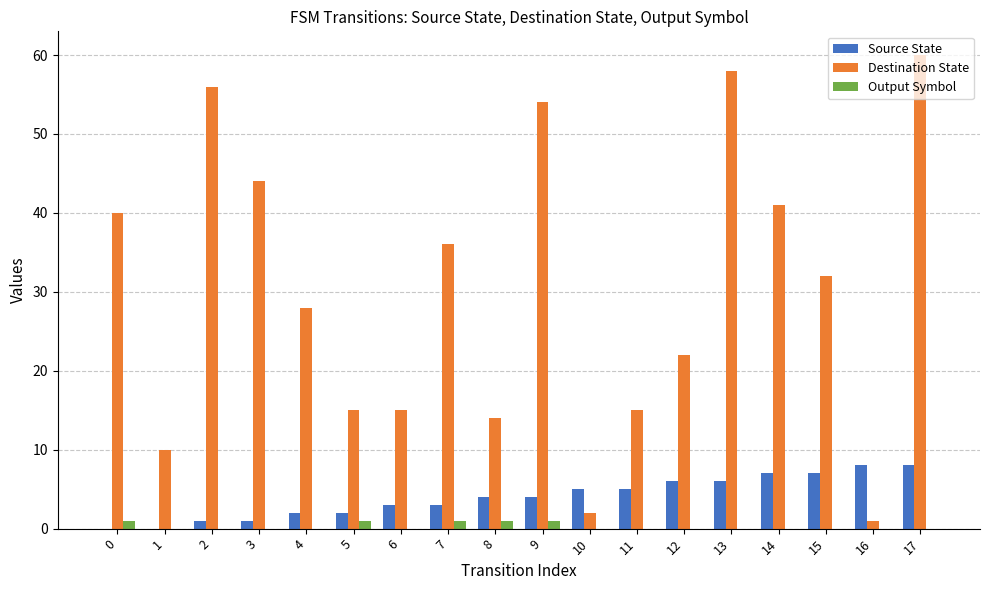

What is the sum of all Destination State values?

543